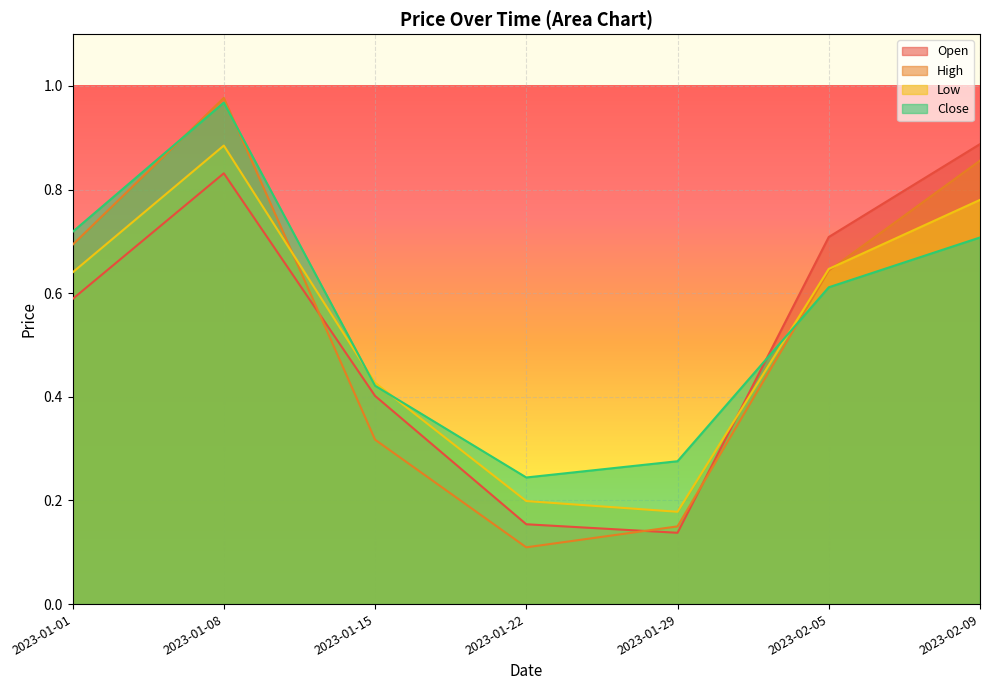

Which series changed the most between 2023-01-22 and 2023-02-05?

Open